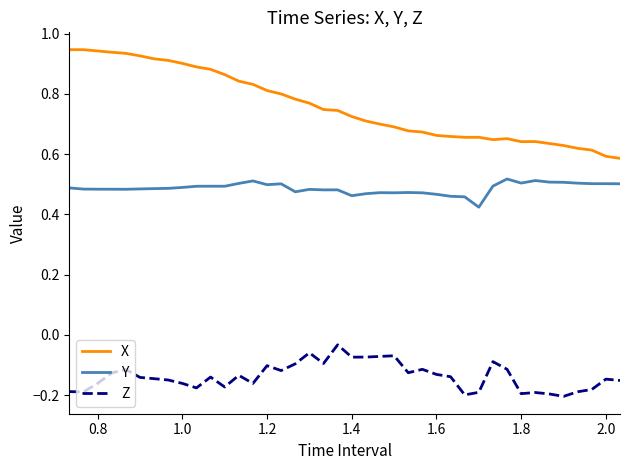

List the series in order of their peak value, lowest first.

Z, Y, X